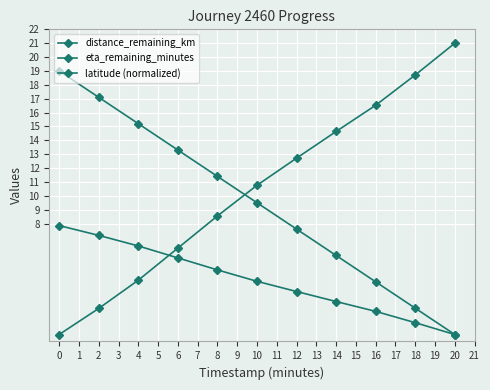

Is it true that eta_remaining_minutes equals 8.0 at 20?

False